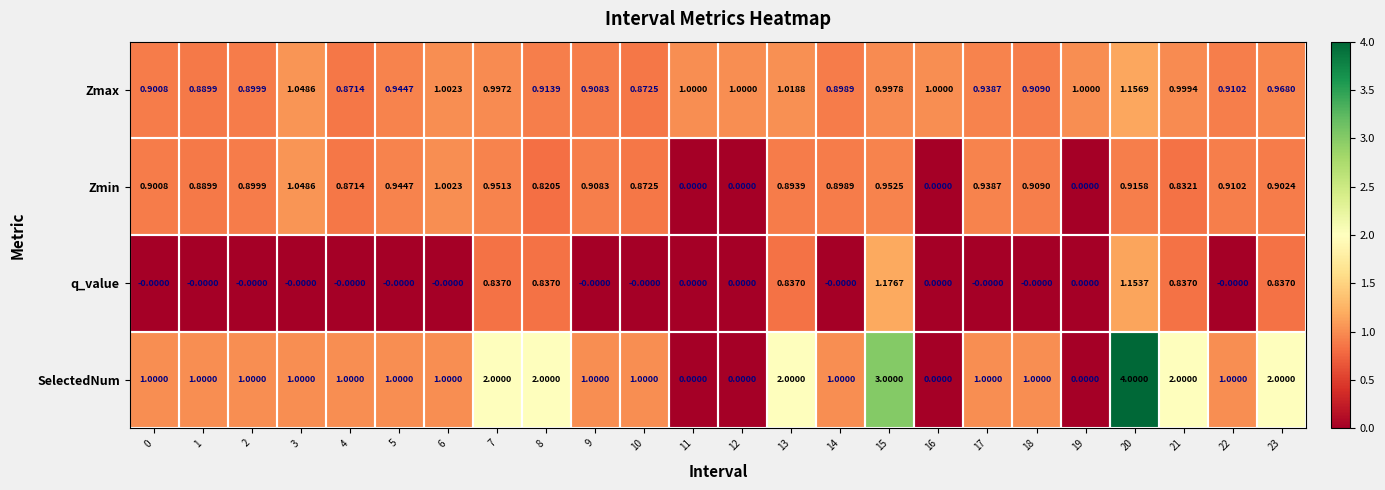

Which series has the widest spread of values?

SelectedNum